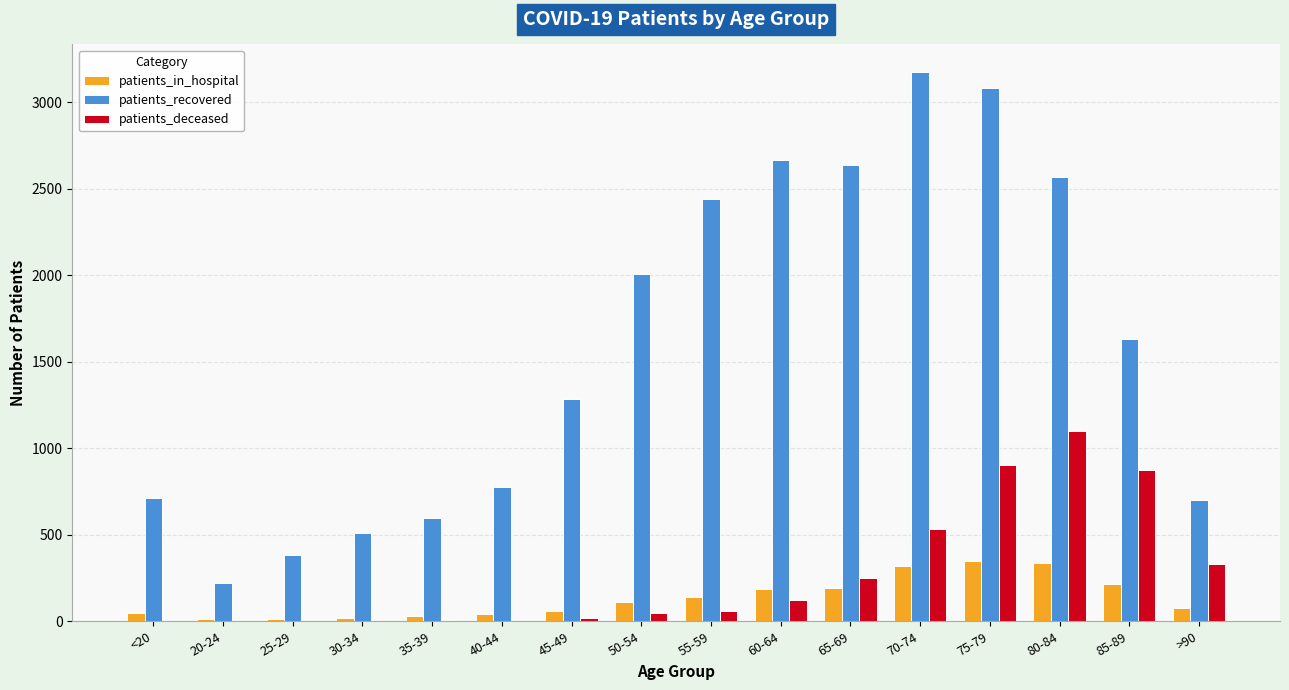

Which series changed the most between <20 and 45-49?

patients_recovered